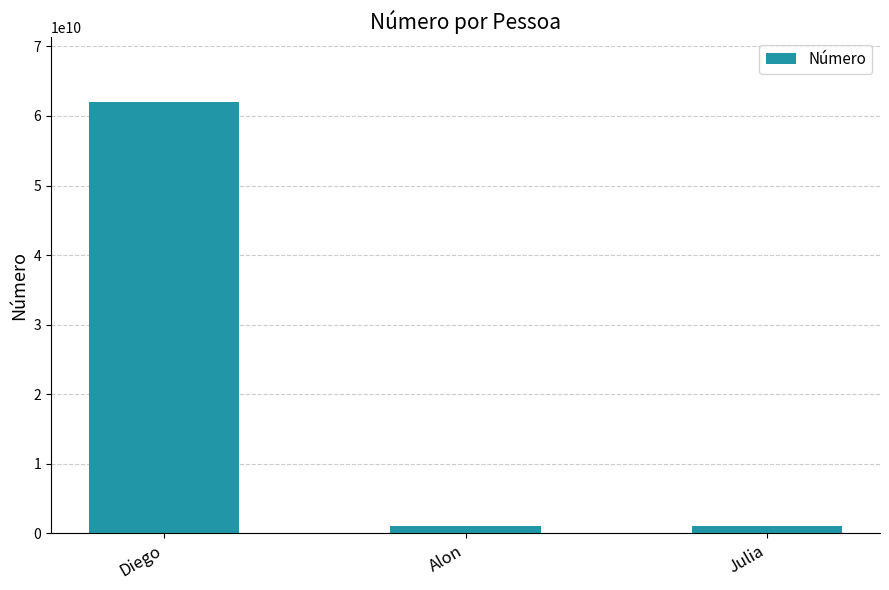

What is the average value?

21333064311